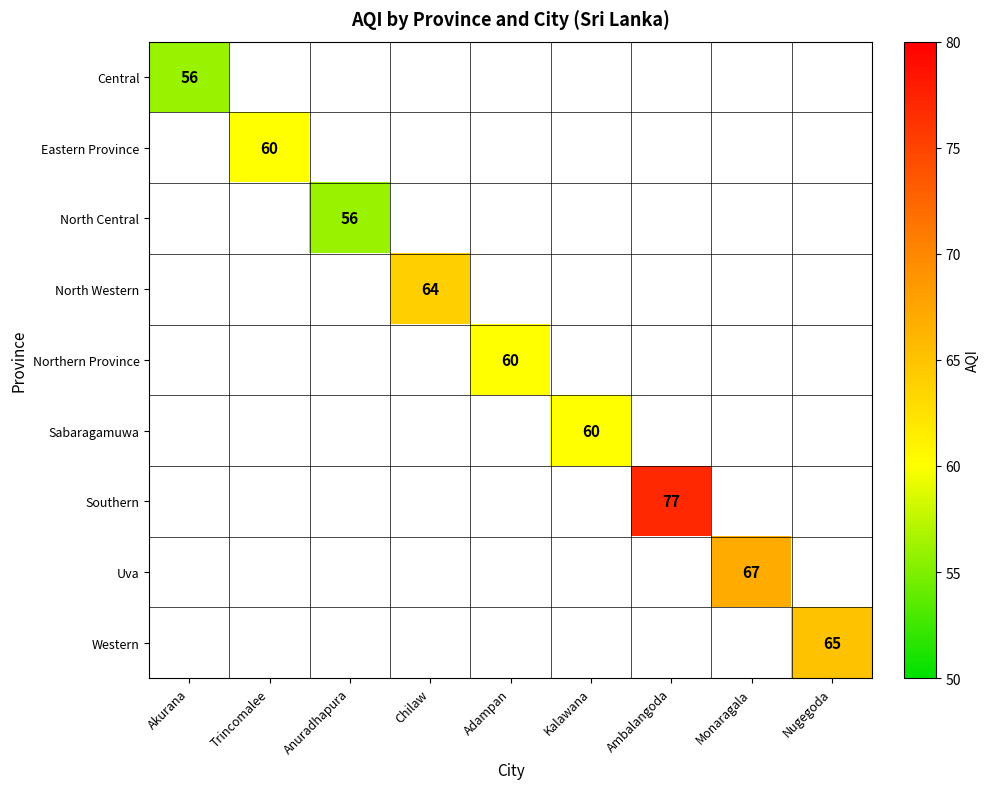

The Sabaragamuwa series shows 39 at Kalawana. True or false?

False